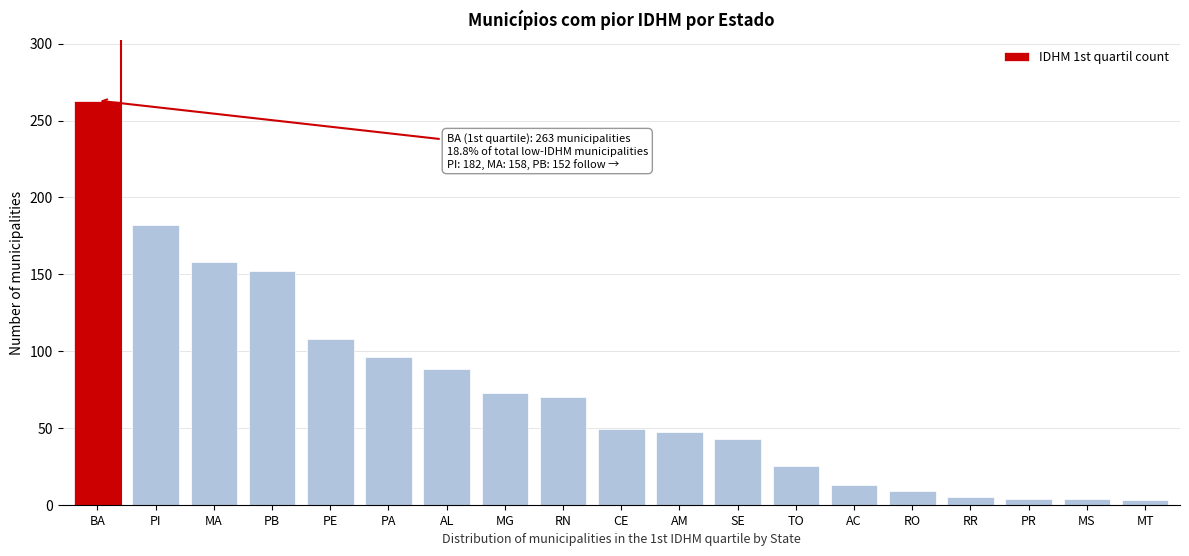

What is the sum of all values?

1392